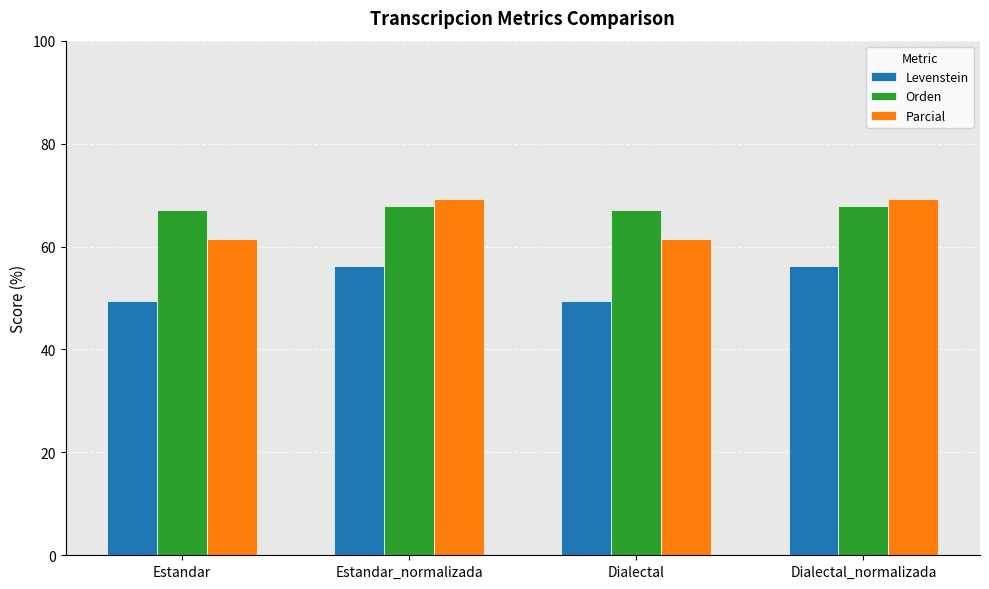

How many bars are there in total?

12